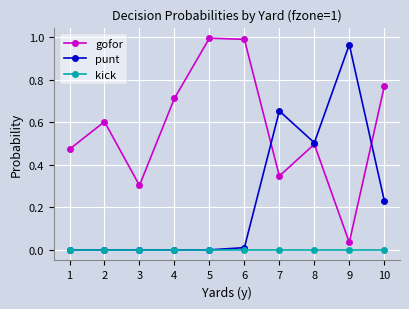

True or false: kick and gofor cross at least once.

False